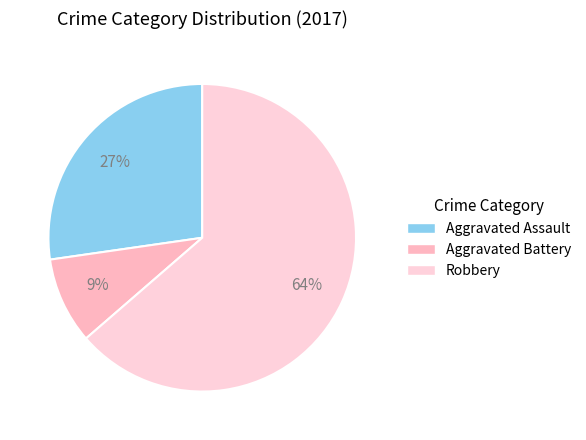

To the nearest percent, what is the difference between the largest and smallest slice percentages?

55%